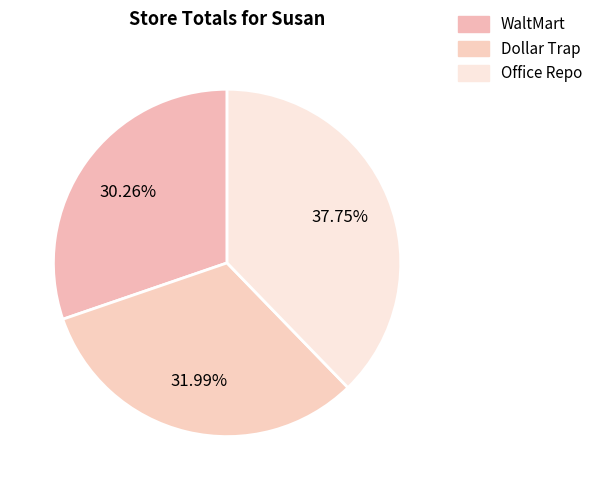

How many segments does this pie chart have?

3